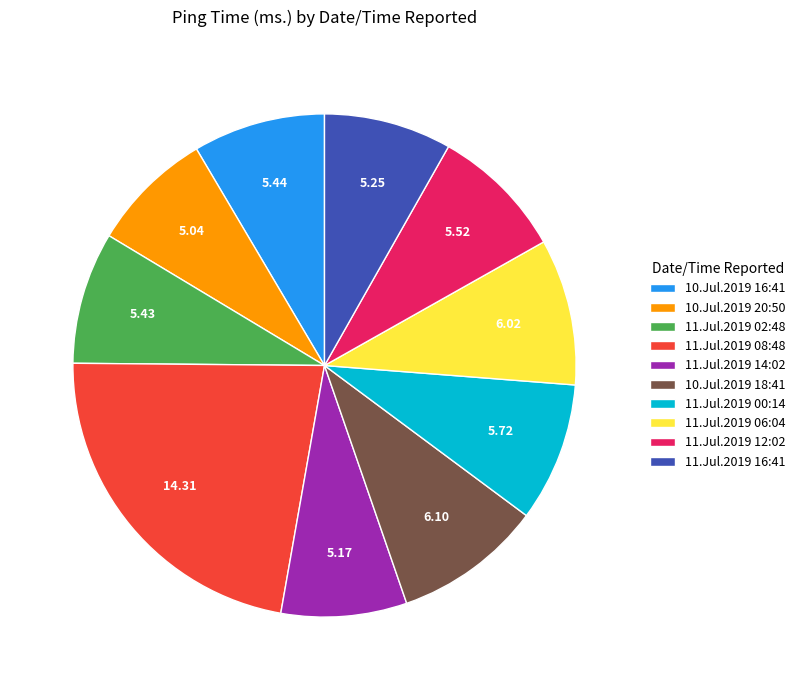

Is the sum of 11.Jul.2019 08:48 and 11.Jul.2019 16:41 greater than half?

No